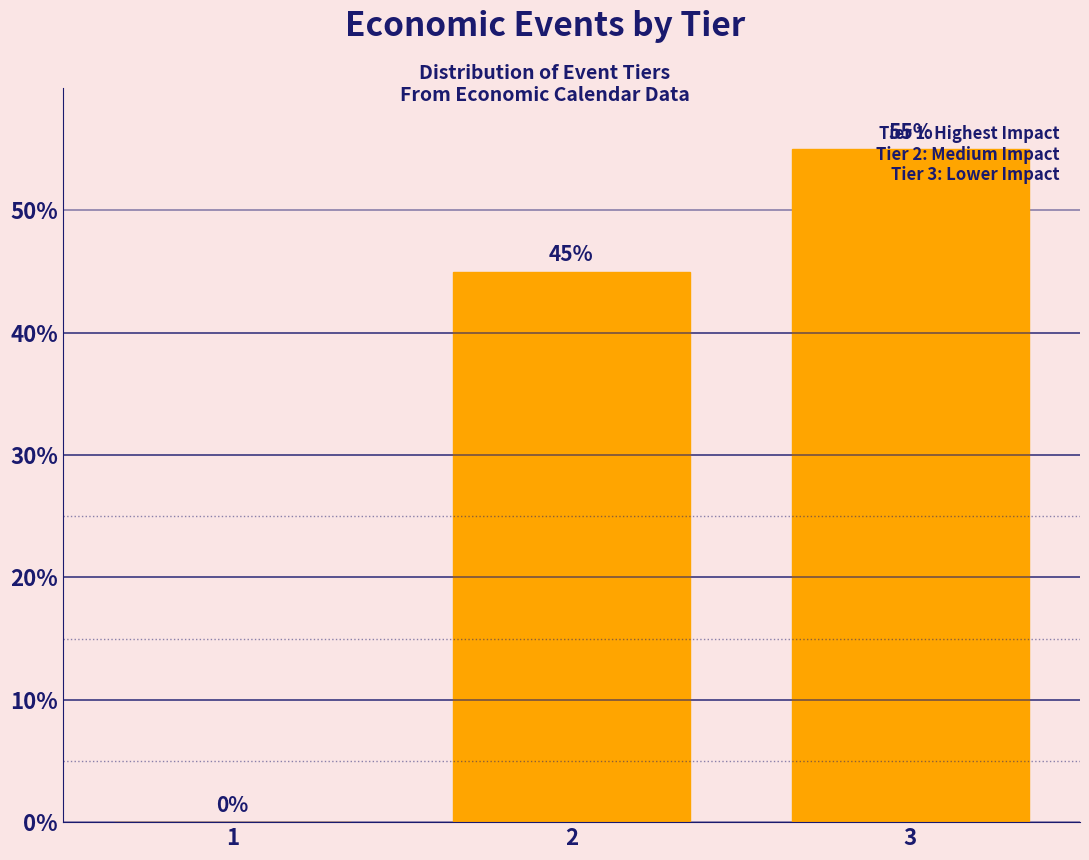

True or false: the data shows 25.3 at 1.

False